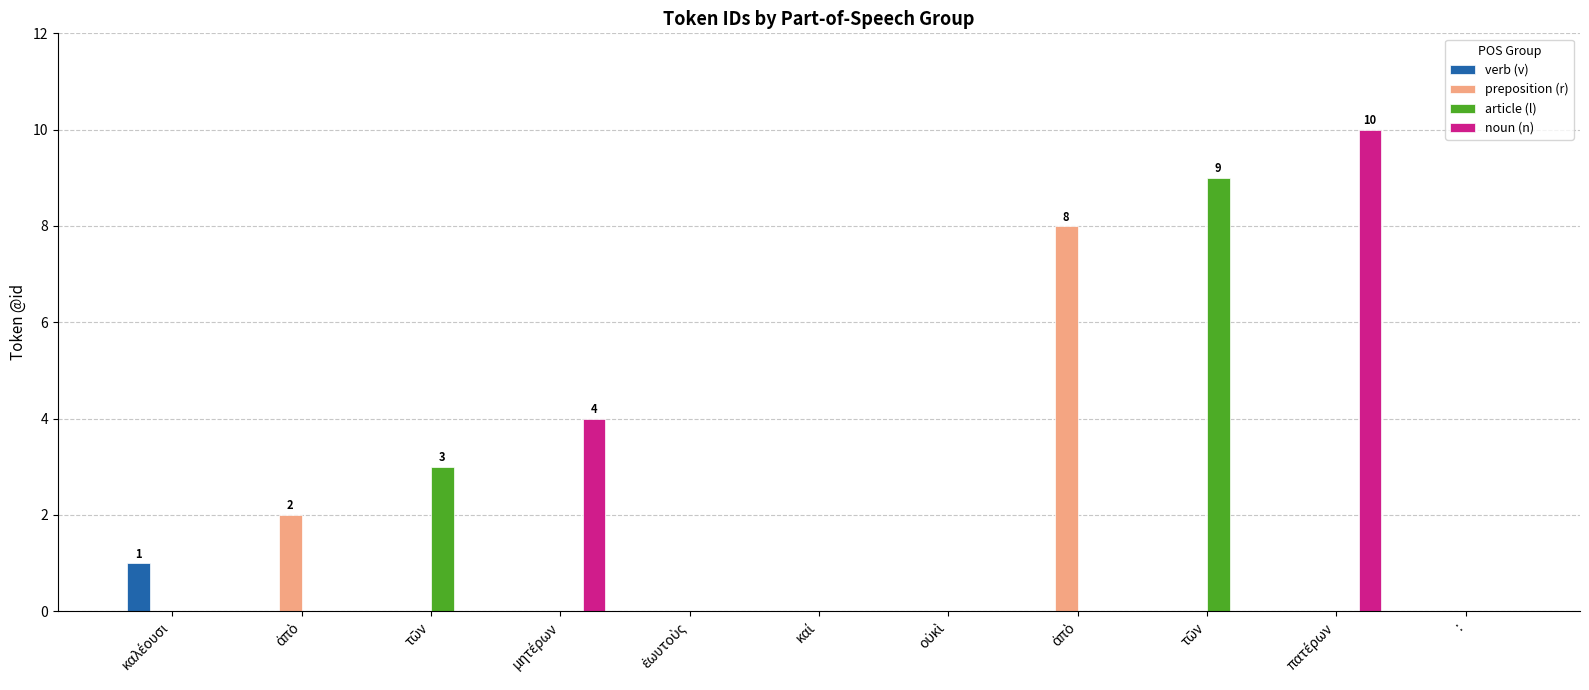

Rank the categories by noun (n) value from highest to lowest.

πατέρων, μητέρων, καλέουσι, ἀπὸ, τῶν, ἑωυτοὺς, καί, οὐκὶ, ἀπὸ, τῶν, :